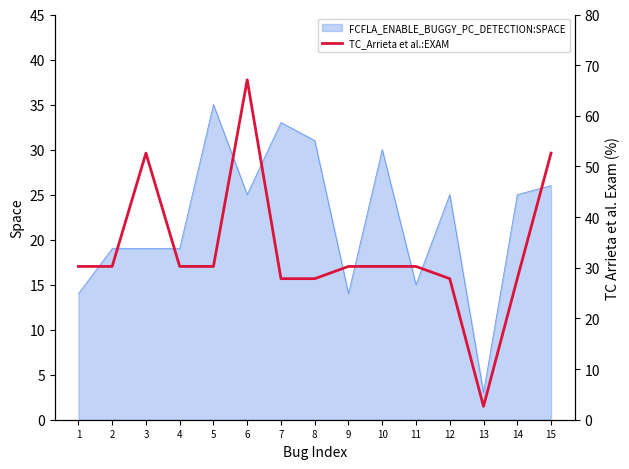

What is the highest value of the FCFLA_ENABLE_BUGGY_PC_DETECTION:SPACE series?

35